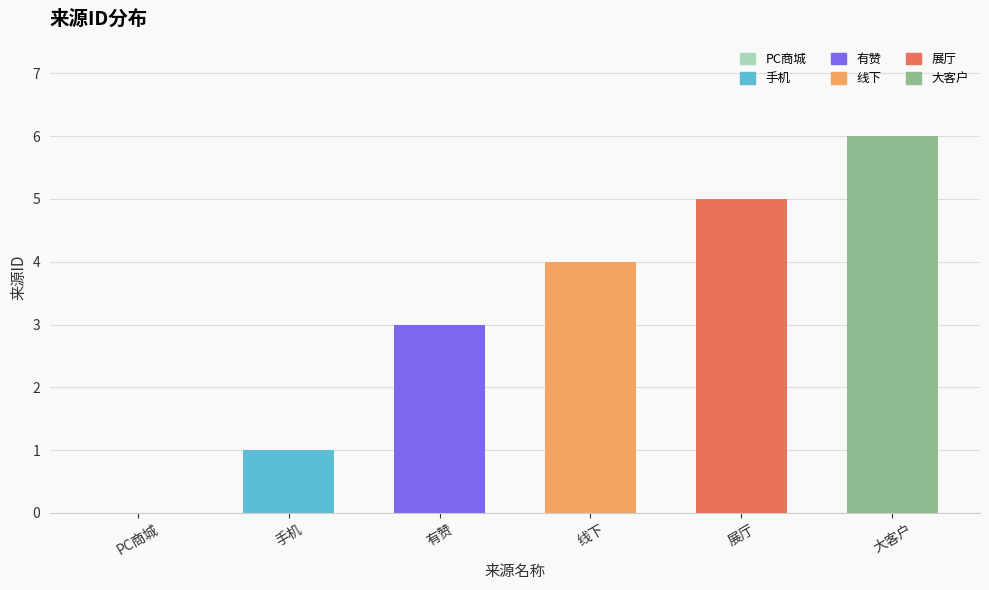

Which has a higher value, PC商城 or 手机?

手机